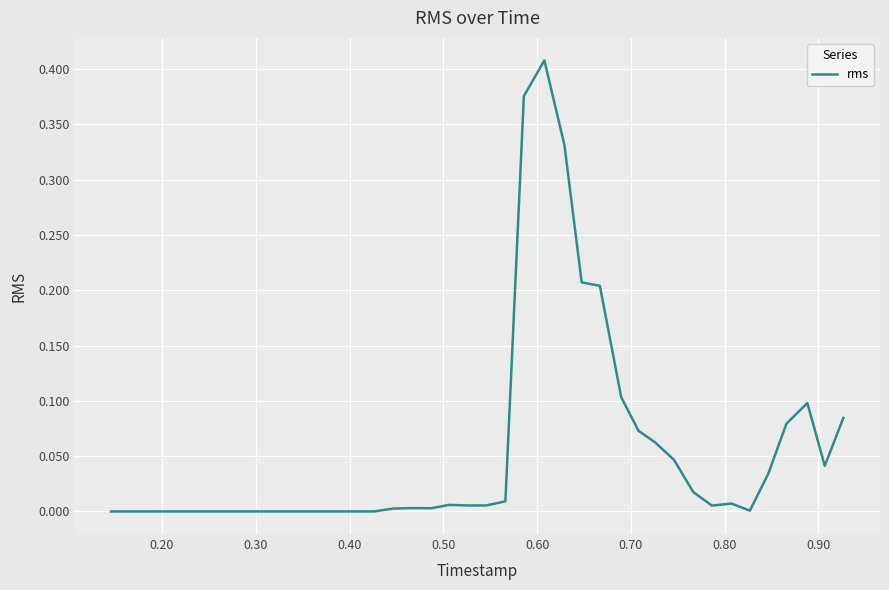

How many lines are shown in the chart?

1